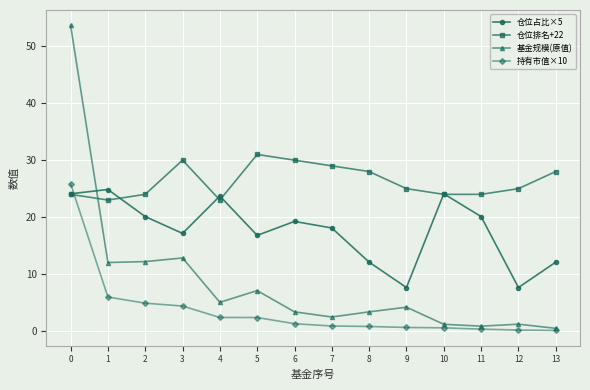

True or false: 基金规模(原值) has a value of 1.2 at 10.

True